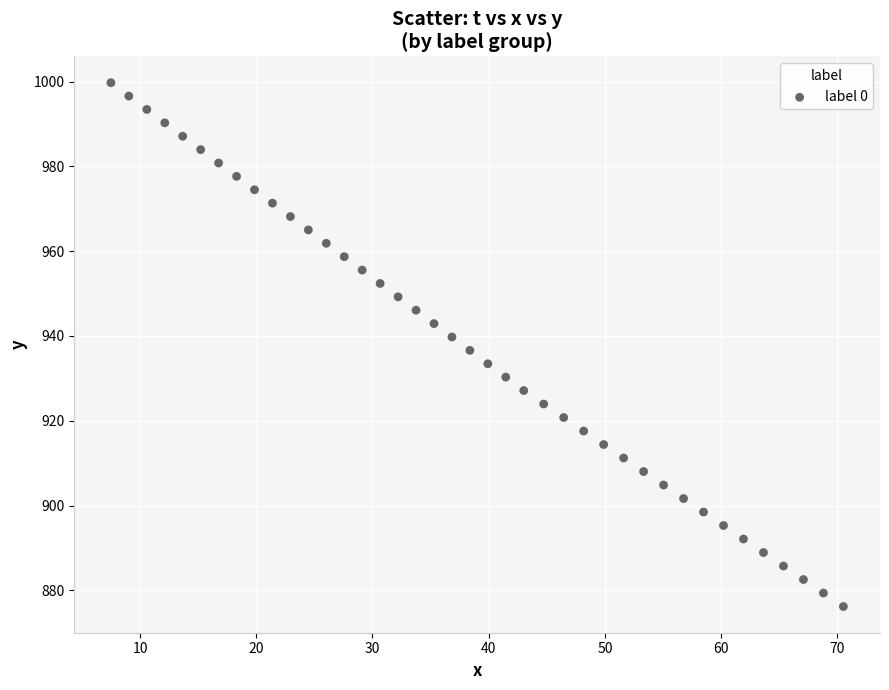

What is the range of Y values (max minus min)?

123.6